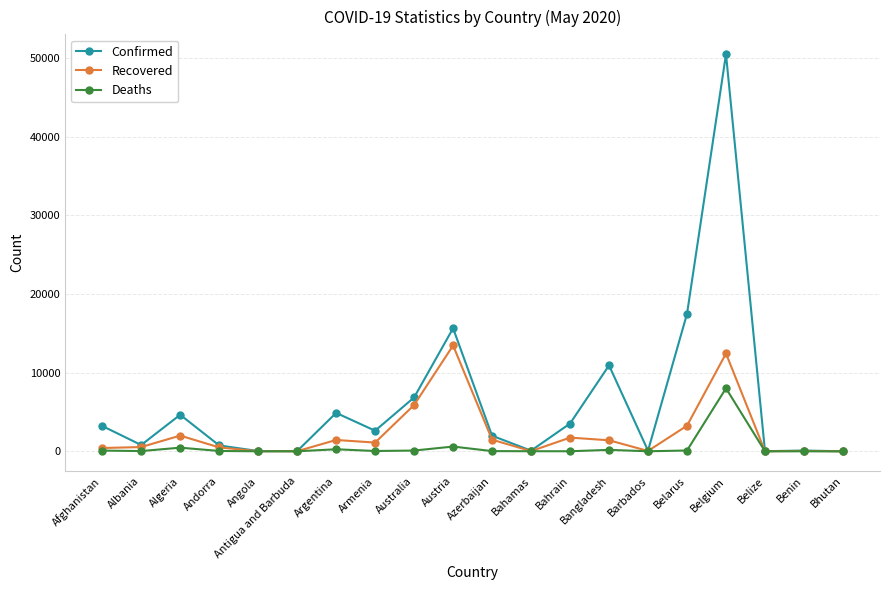

What is the spread (max minus min) of values at Bhutan?

7